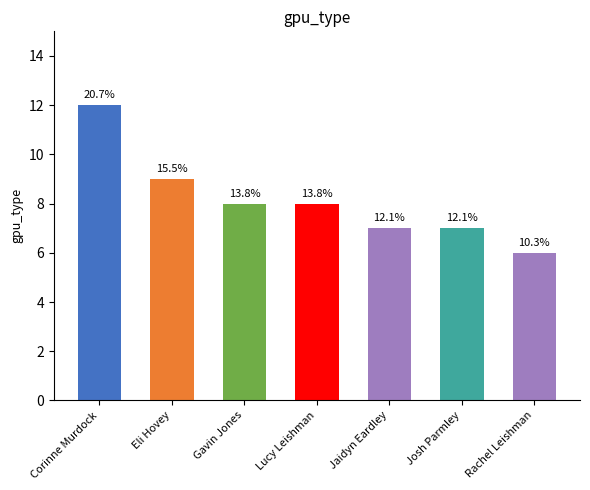

At which category does the chart reach its peak across all series?

Corinne Murdock